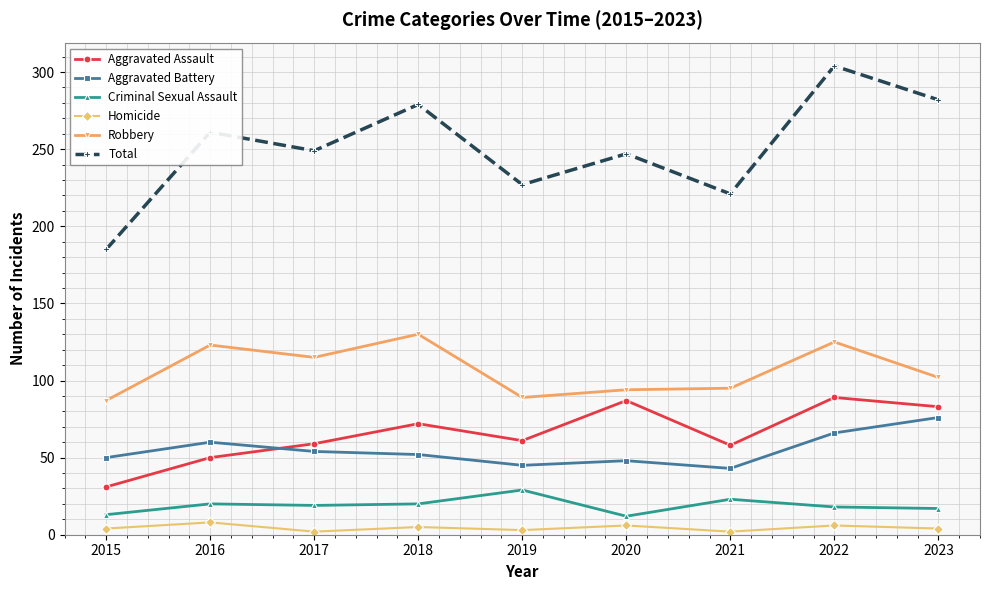

What is the sum of the Total values at 2021 and 2017?

470